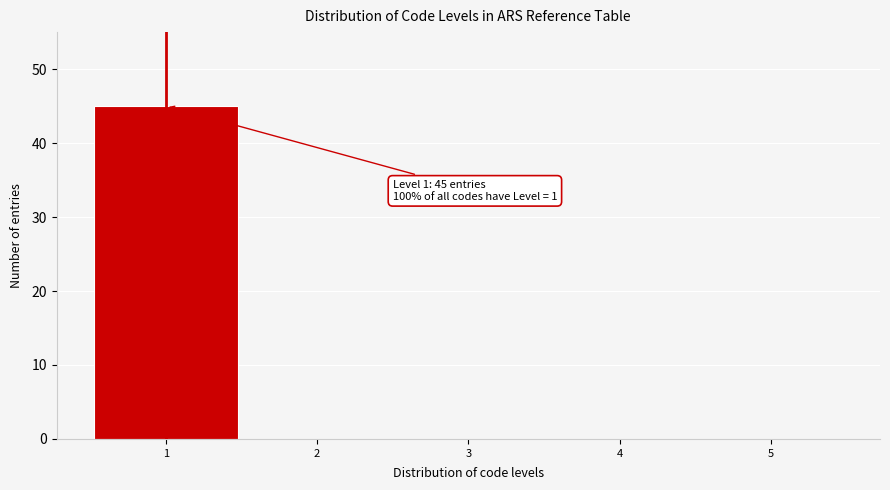

Reading left to right, extract all data points from this chart.

1=45	2=0	3=0	4=0	5=0